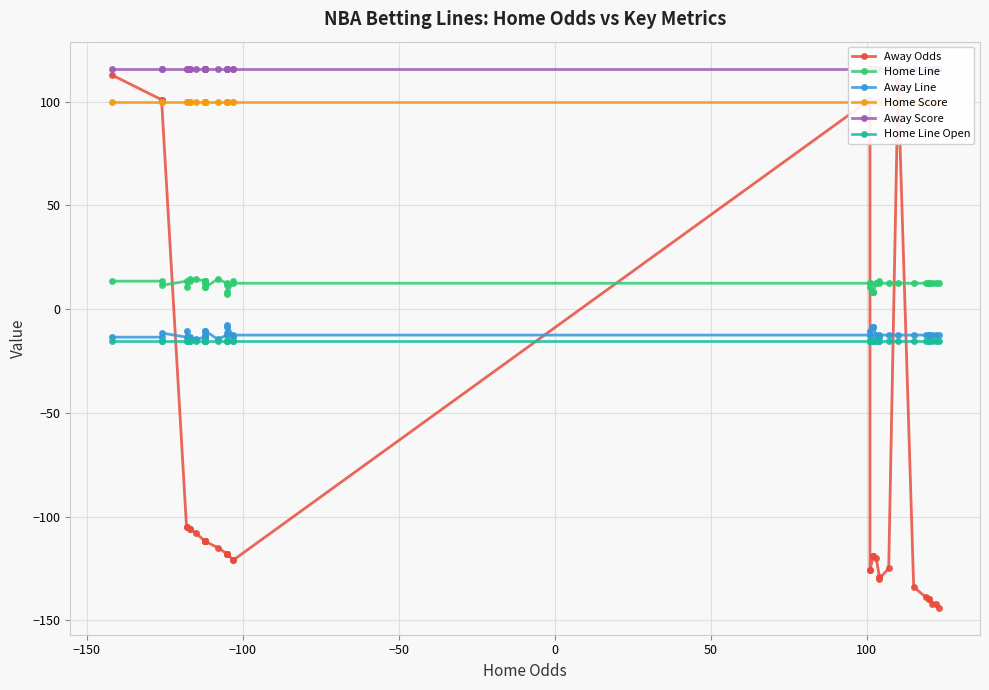

Reading left to right, extract all data points from this chart.

Away Odds: 113.0	101.0	101.0	-105.0	-105.0	-106.0	-106.0	-108.0	-112.0	-112.0	-112.0	-112.0	-112.0	-112.0	-112.0	-115.0	-118.0	-118.0	-118.0	-118.0	-121.0	-121.0	101.0	-126.0	-126.0	-119.0	-119.0	-119.0	-120.0	-129.0	-130.0	-125.0	110.0	-134.0	-139.0	-140.0	-140.0	-142.0	-142.0	-144.0
Home Line: 13.5	13.5	11.5	13.5	10.5	13.5	14.5	14.5	13.5	13.5	13.5	13.5	12.5	10.5	10.5	14.5	12.5	11.5	8.5	7.5	13.5	12.5	12.5	12.5	10.5	8.5	8.5	8.5	12.5	13.5	12.5	12.5	12.5	12.5	12.5	12.5	12.5	12.5	12.5	12.5
Away Line: -13.5	-13.5	-11.5	-13.5	-10.5	-13.5	-14.5	-14.5	-13.5	-13.5	-13.5	-13.5	-12.5	-10.5	-10.5	-14.5	-12.5	-11.5	-8.5	-7.5	-13.5	-12.5	-12.5	-12.5	-10.5	-8.5	-8.5	-8.5	-12.5	-13.5	-12.5	-12.5	-12.5	-12.5	-12.5	-12.5	-12.5	-12.5	-12.5	-12.5
Home Score: 100.0	100.0	100.0	100.0	100.0	100.0	100.0	100.0	100.0	100.0	100.0	100.0	100.0	100.0	100.0	100.0	100.0	100.0	100.0	100.0	100.0	100.0	100.0	100.0	100.0	100.0	100.0	100.0	100.0	100.0	100.0	100.0	100.0	100.0	100.0	100.0	100.0	100.0	100.0	100.0
Away Score: 116.0	116.0	116.0	116.0	116.0	116.0	116.0	116.0	116.0	116.0	116.0	116.0	116.0	116.0	116.0	116.0	116.0	116.0	116.0	116.0	116.0	116.0	116.0	116.0	116.0	116.0	116.0	116.0	116.0	116.0	116.0	116.0	116.0	116.0	116.0	116.0	116.0	116.0	116.0	116.0
Home Line Open: -15.5	-15.5	-15.5	-15.5	-15.5	-15.5	-15.5	-15.5	-15.5	-15.5	-15.5	-15.5	-15.5	-15.5	-15.5	-15.5	-15.5	-15.5	-15.5	-15.5	-15.5	-15.5	-15.5	-15.5	-15.5	-15.5	-15.5	-15.5	-15.5	-15.5	-15.5	-15.5	-15.5	-15.5	-15.5	-15.5	-15.5	-15.5	-15.5	-15.5